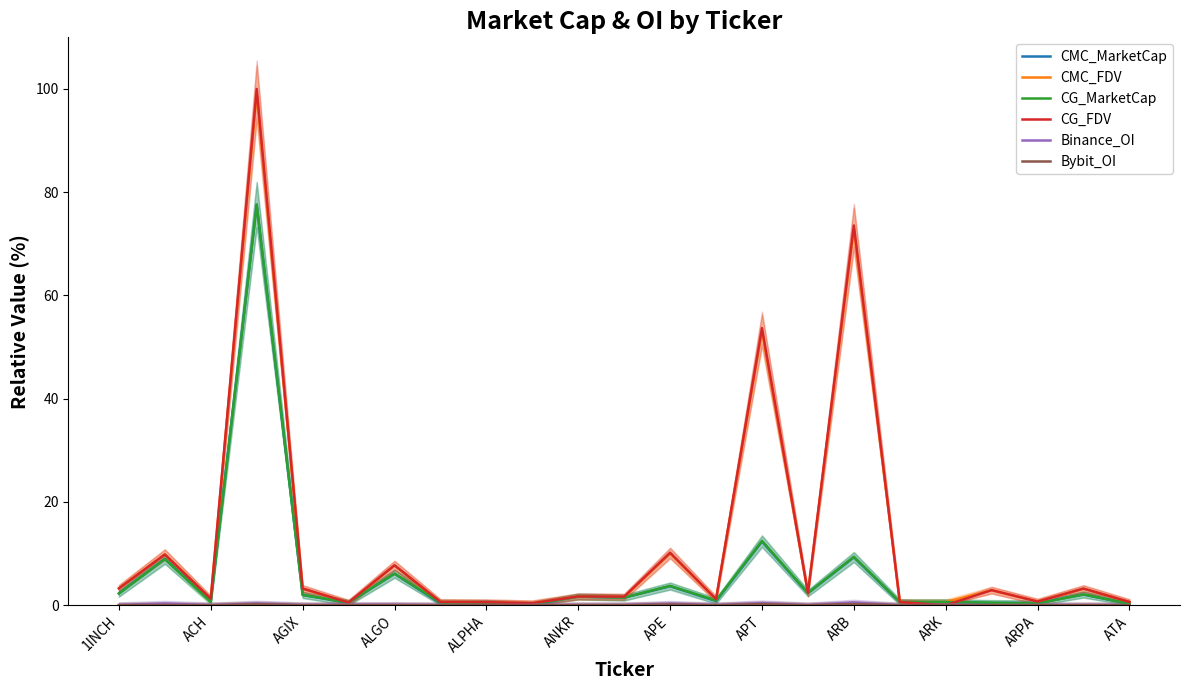

What is the value of the CG_FDV point at the 23rd from the left?

0.6